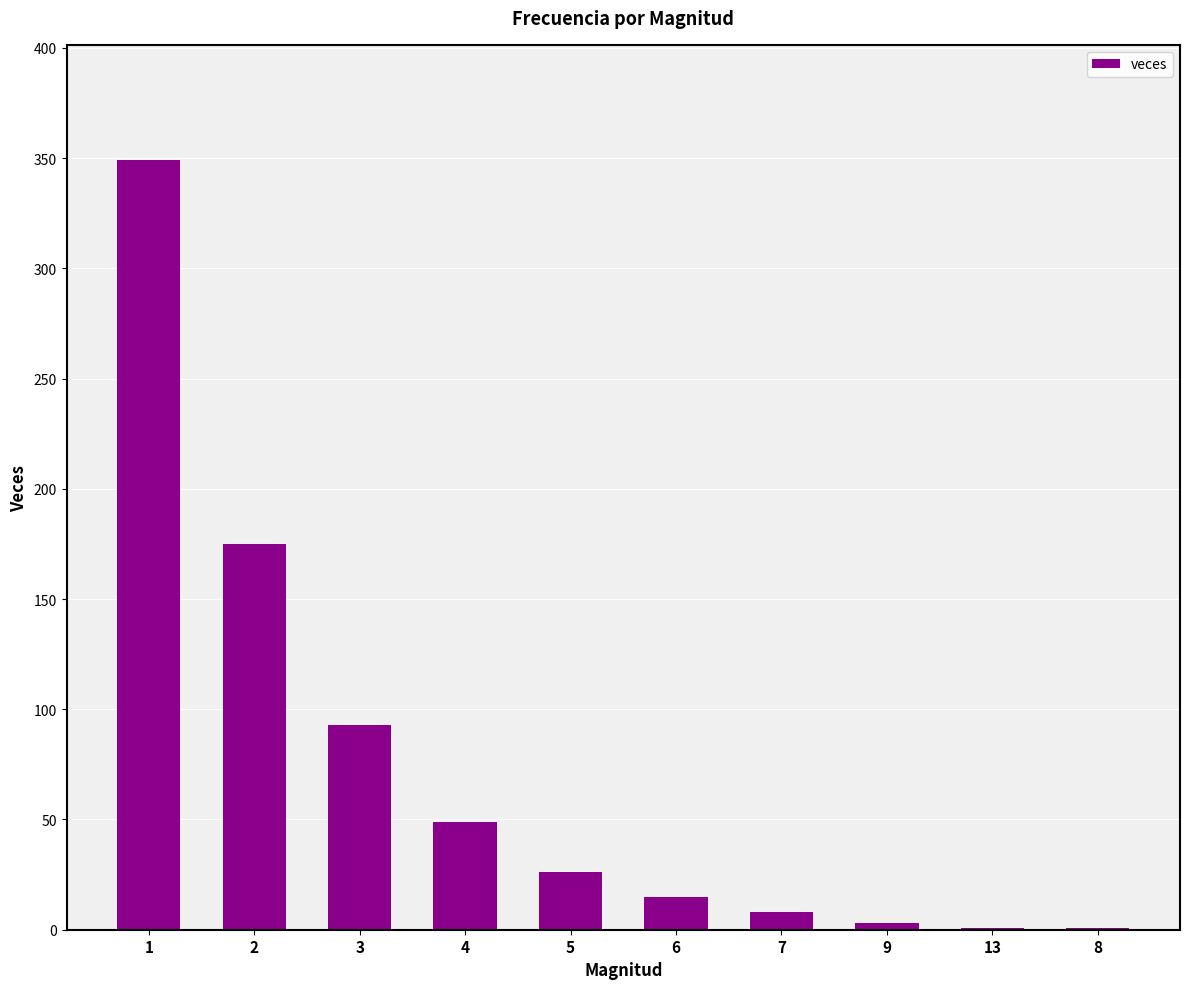

The chart shows a value of 3 at 9. True or false?

True